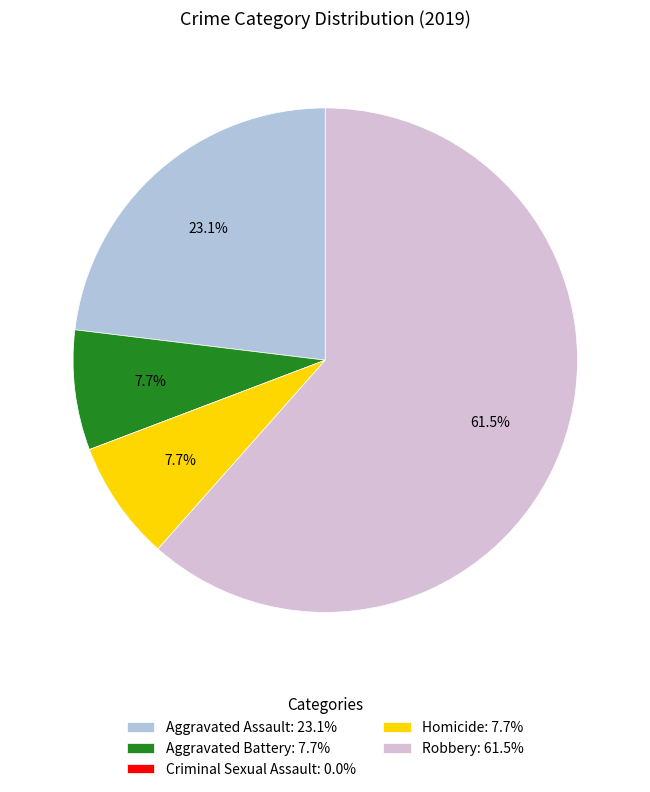

What is the ratio of the value at Aggravated Battery: 7.7% to the value at Homicide: 7.7%?

1.0